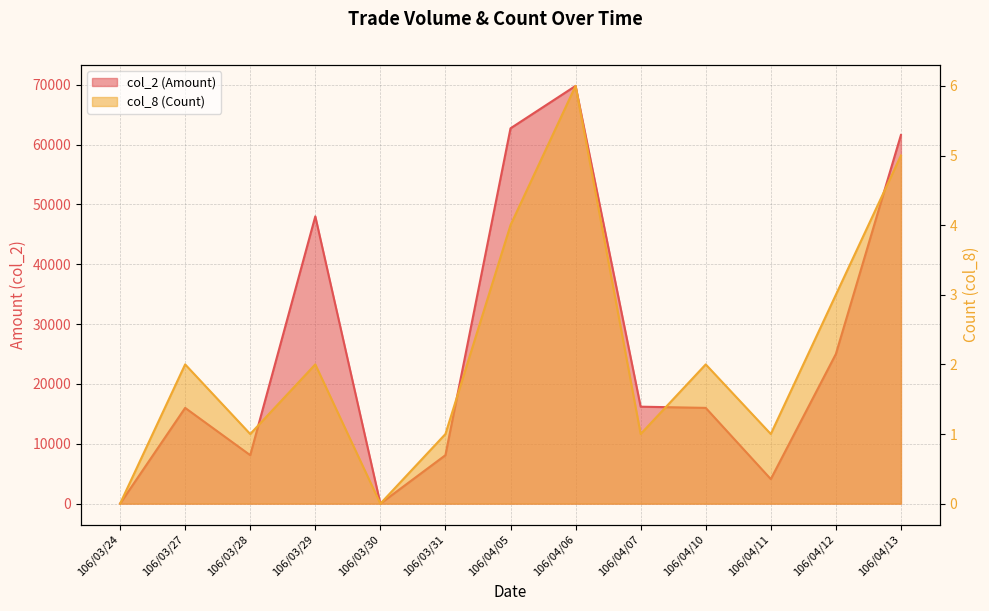

True or false: col_2 (Amount) and col_8 (Count) intersect in this chart.

False